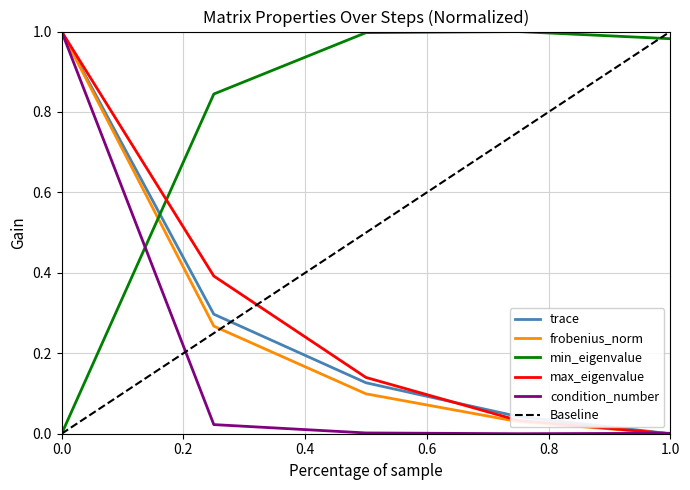

Is this an area chart (filled region under the line)?

No